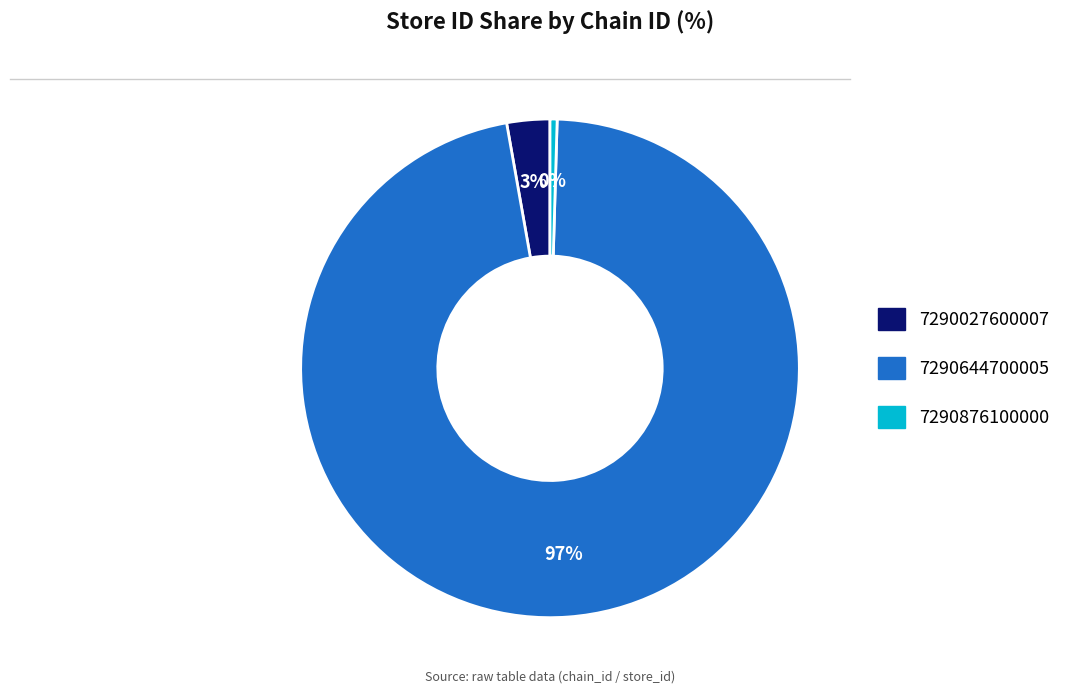

Is it true that 7290644700005 is 97% of the pie?

True